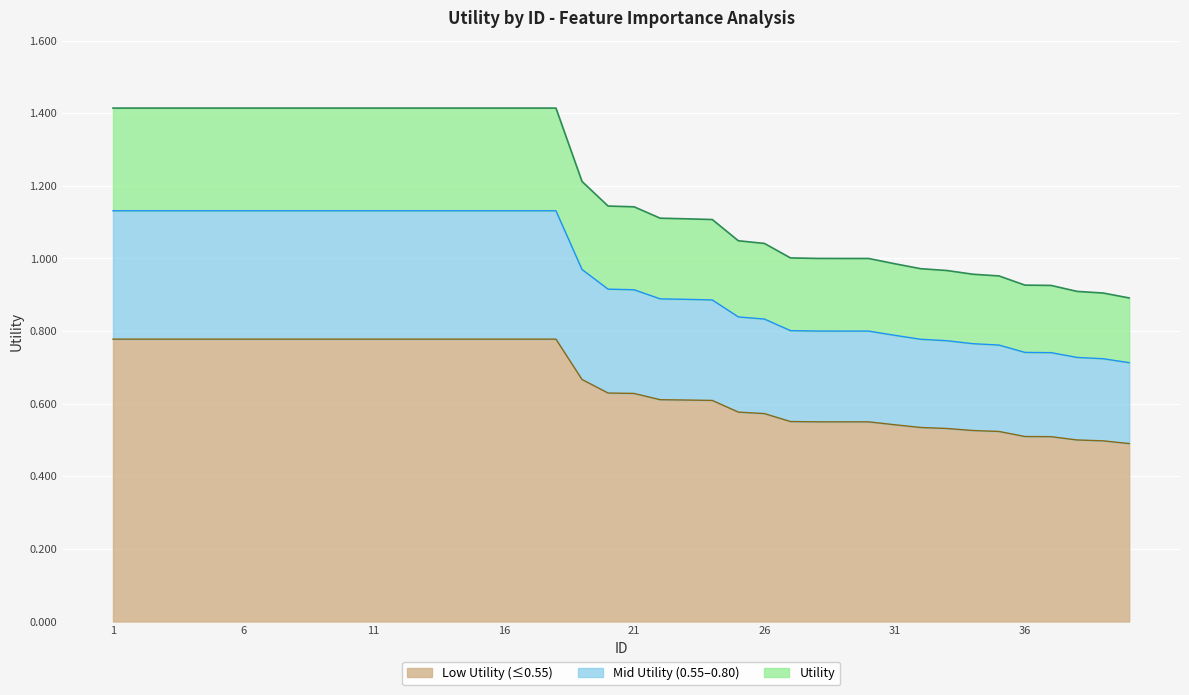

At which label is the value closest to 0?

40